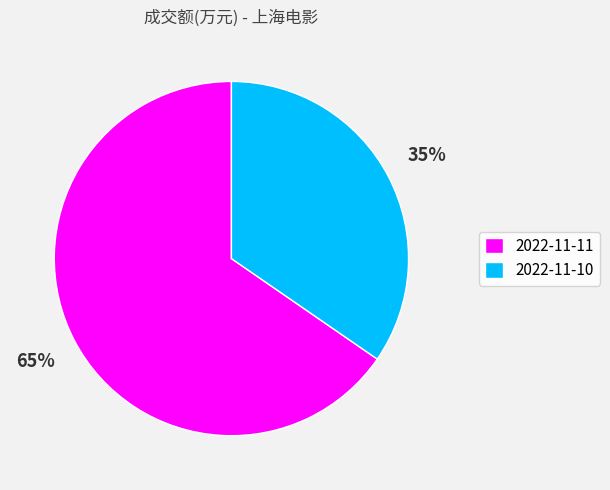

Which category has the smallest portion of the pie?

2022-11-10